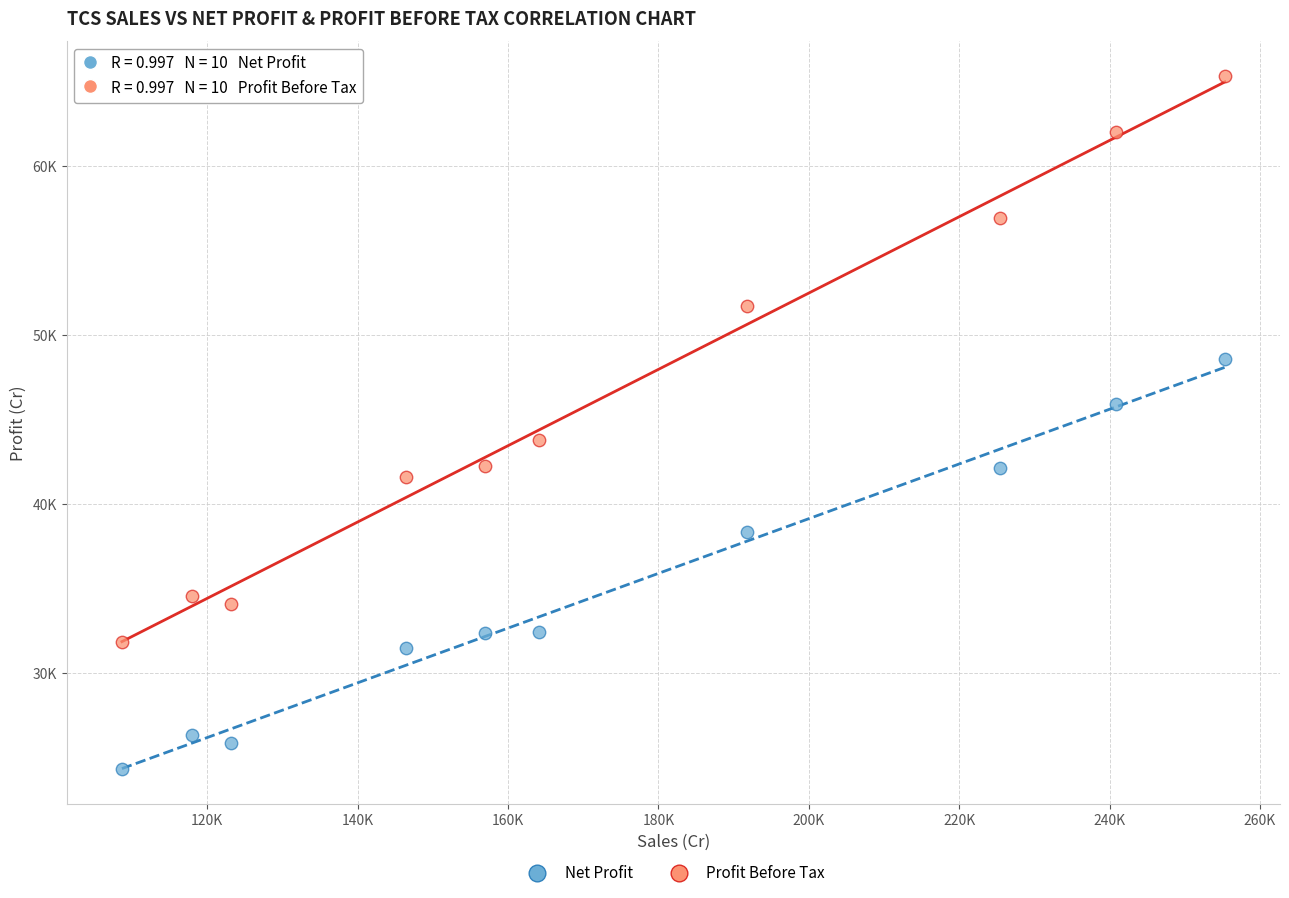

Which series has the largest Y range (max minus min)?

Profit Before Tax